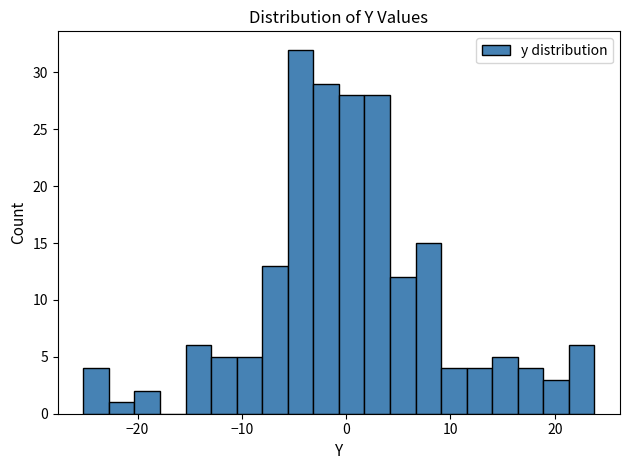

Read against the x-axis, roughly where is the centre of the tallest bar?

-4